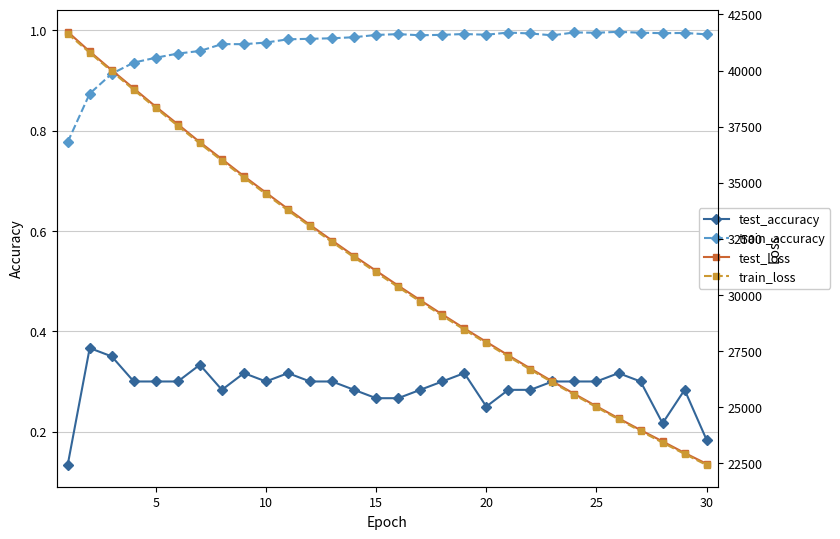

True or false: train_accuracy and test_accuracy intersect in this chart.

False